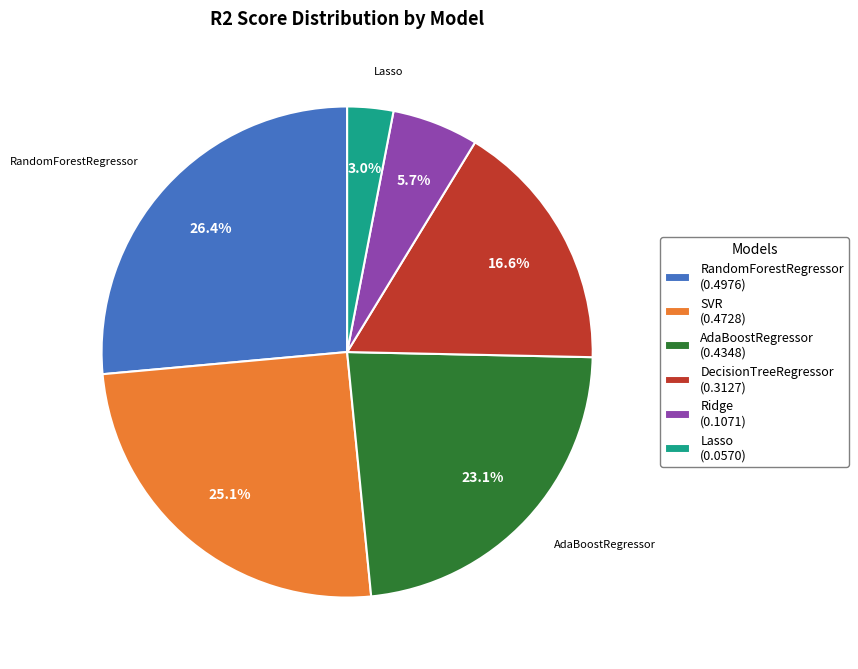

To the nearest percent, what is the difference between the largest and smallest slice percentages?

23%